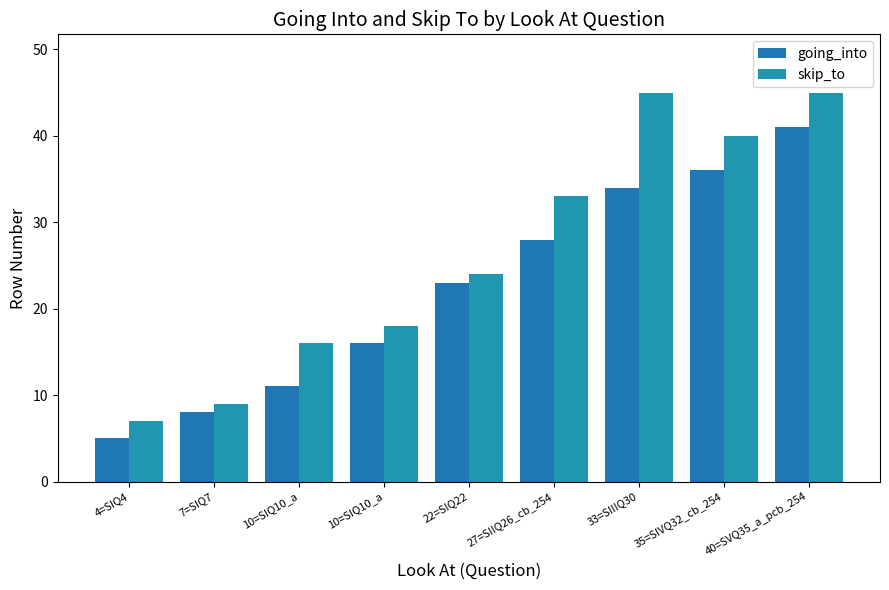

What value does the skip_to series have at 4=SIQ4, to the nearest 5?

5